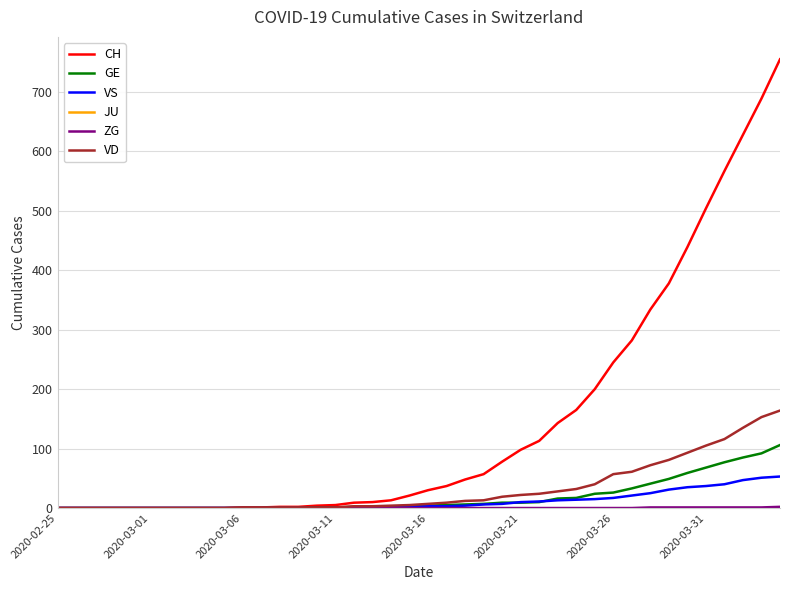

Which series has the largest total across all categories?

CH